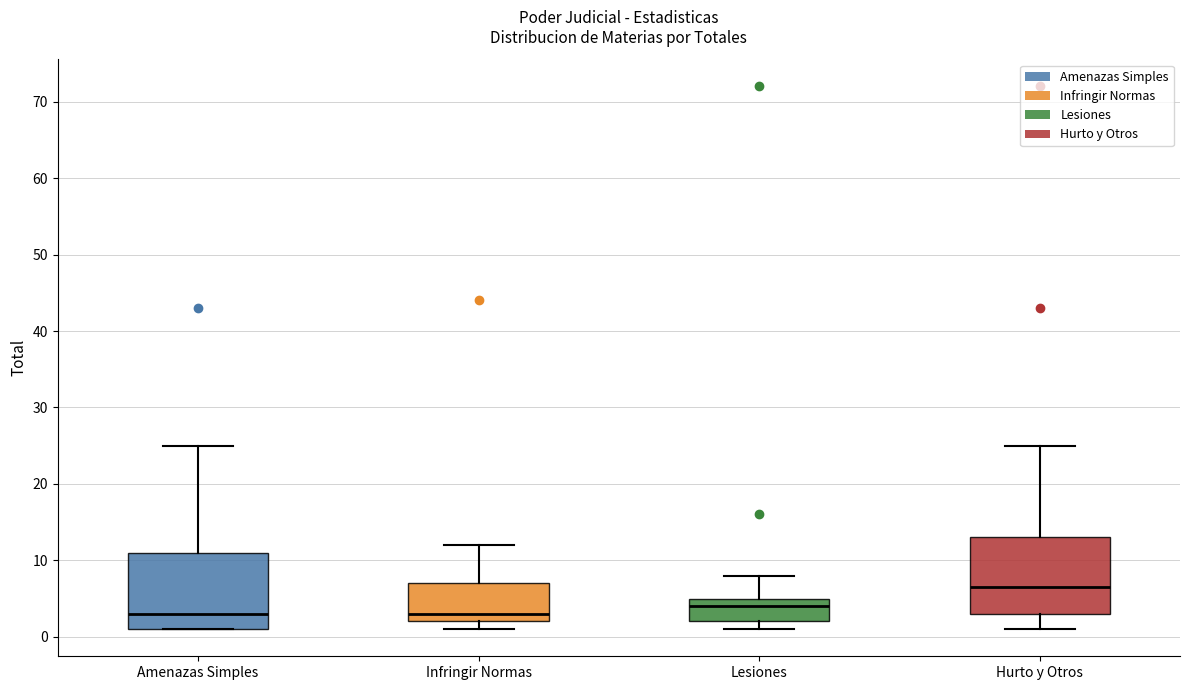

Where is the lower edge of the box for Infringir Normas on the y-axis? The values are not printed on the chart, so give them approximately, as read against the axis.

2